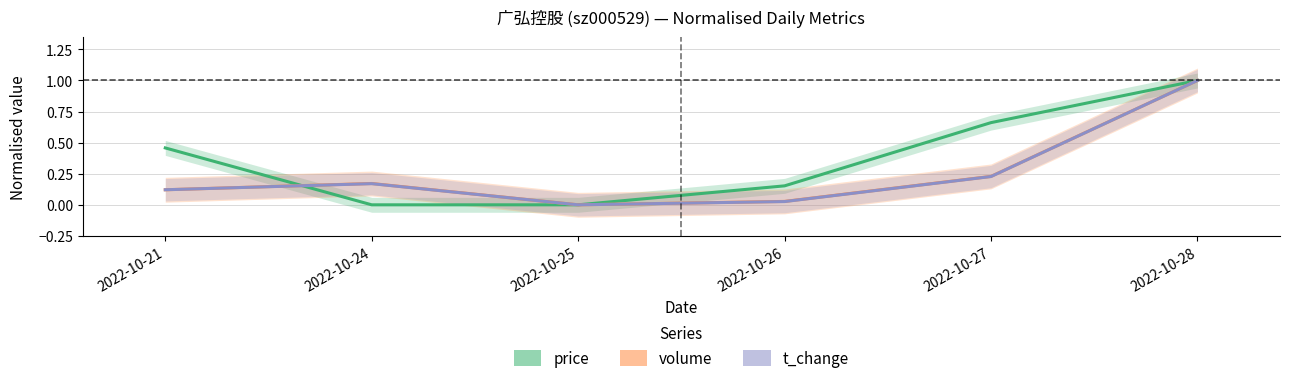

How many lines are shown in the chart?

3